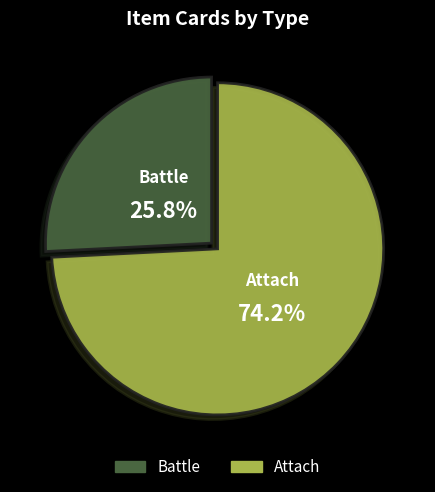

Rank the categories by value from lowest to highest.

Battle, Attach